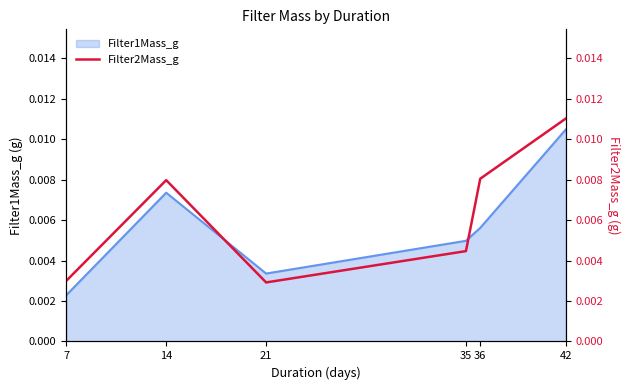

At which category does the data reach its first local valley?

21